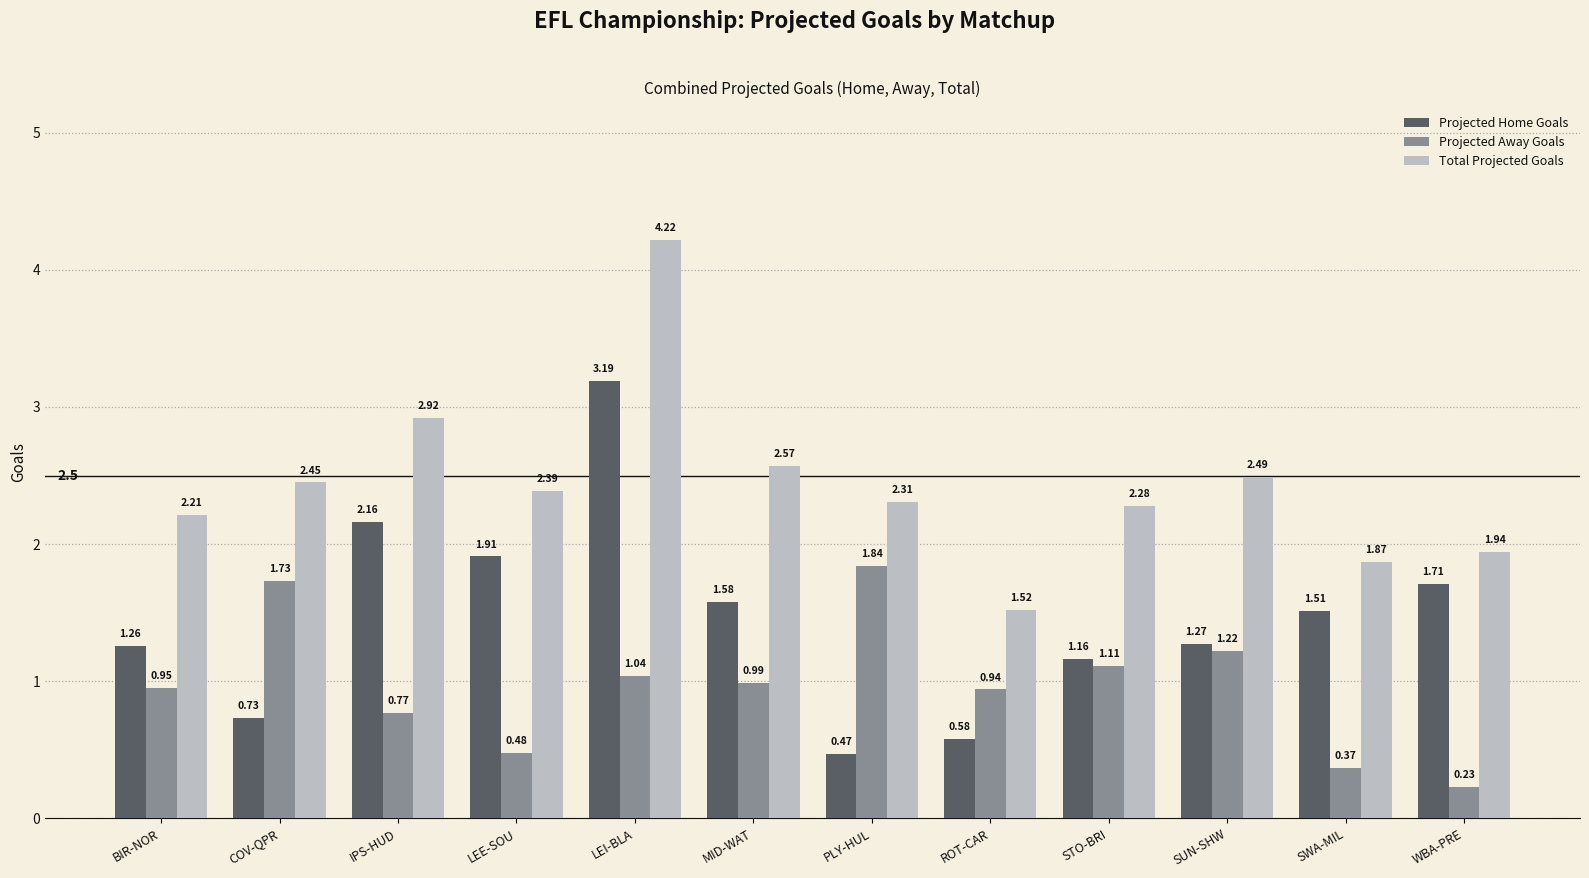

List the series in order of their peak value, highest first.

Total Projected Goals, Projected Home Goals, Projected Away Goals